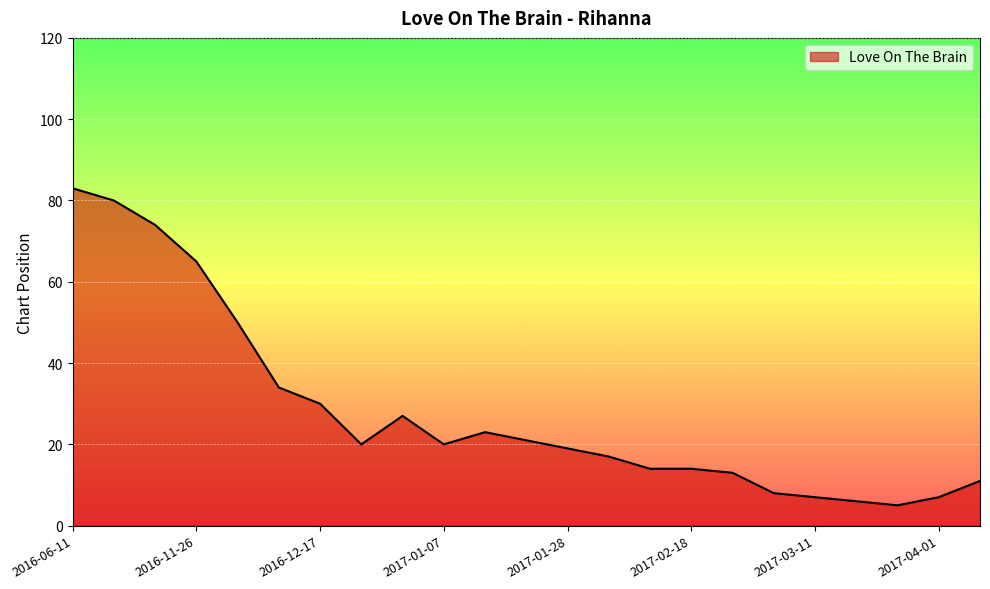

What is the smallest value displayed?

5